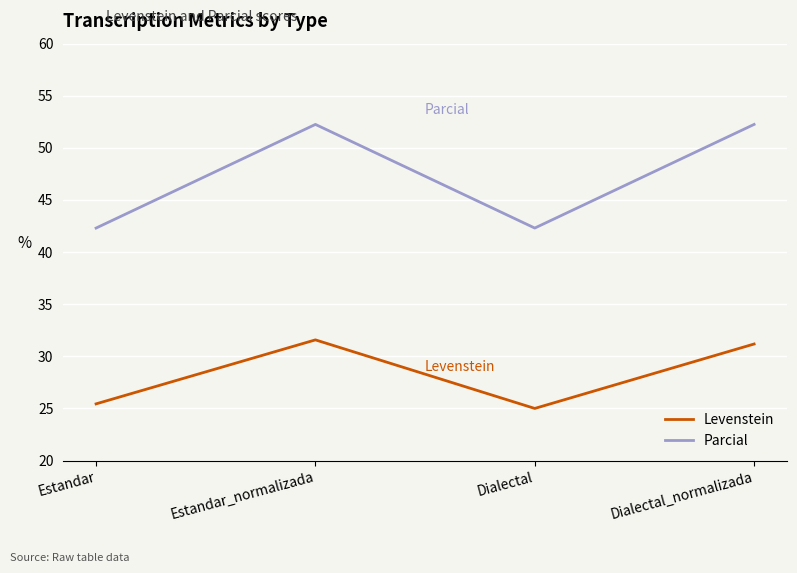

What position from the right is Estandar?

4